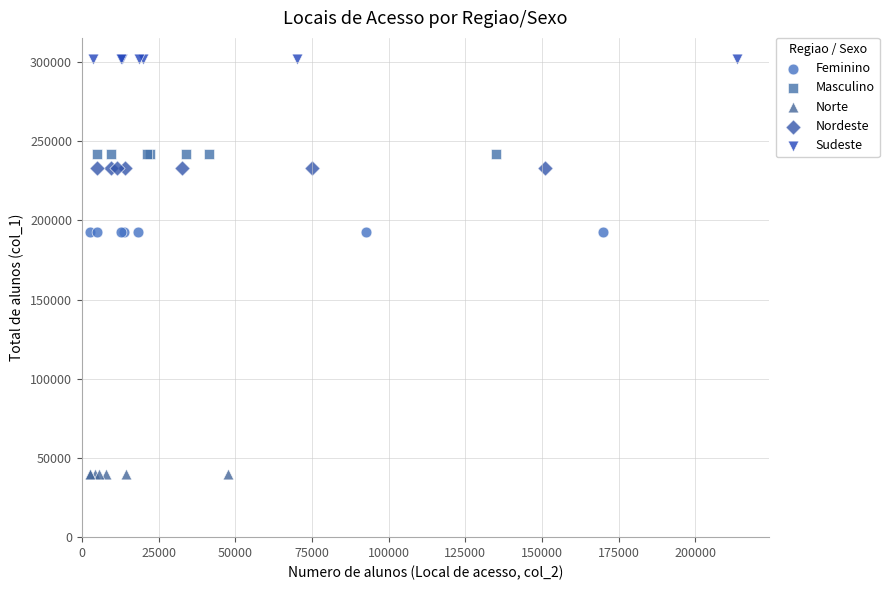

Which series reaches the minimum Y coordinate?

Norte